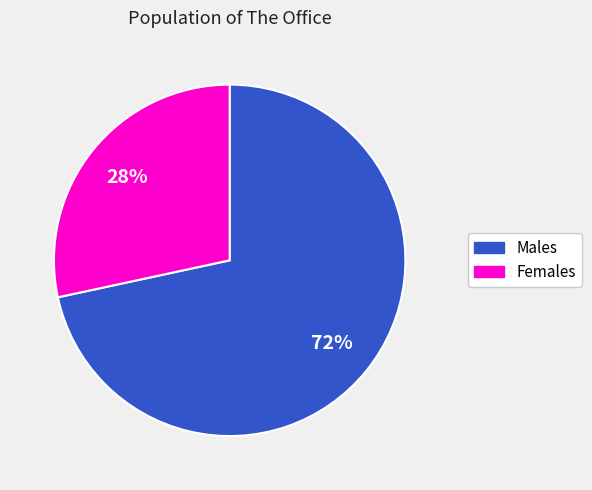

To the nearest percent, what is the average slice percentage?

50%